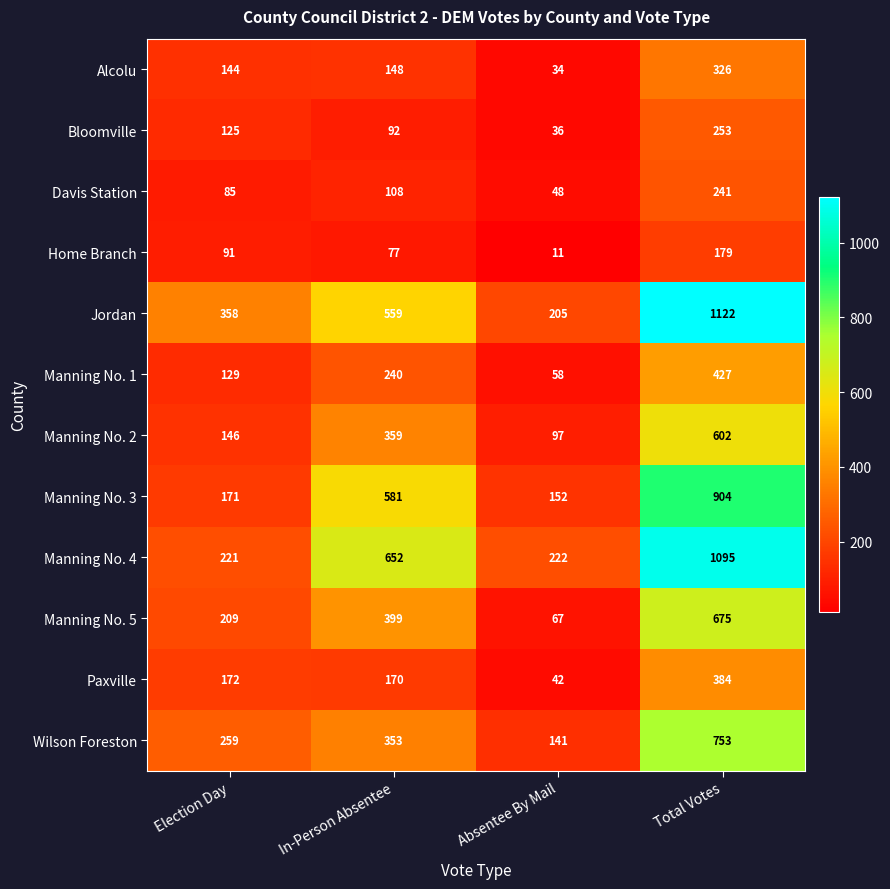

Is it true that Paxville equals 252 at Total Votes?

False